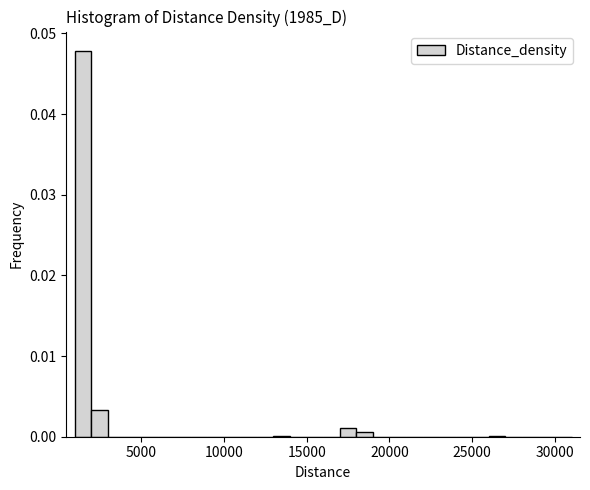

Read against the x-axis, roughly where is the centre of the tallest bar?

1500